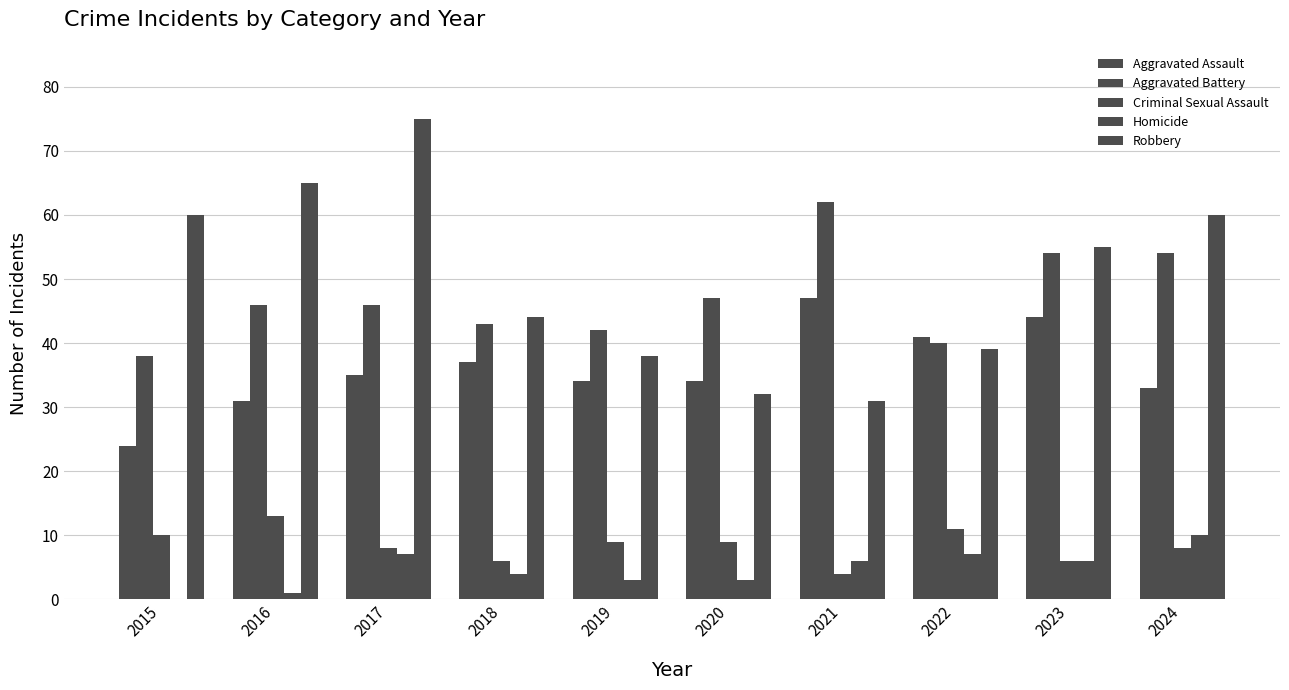

Count the number of categories in the chart.

10